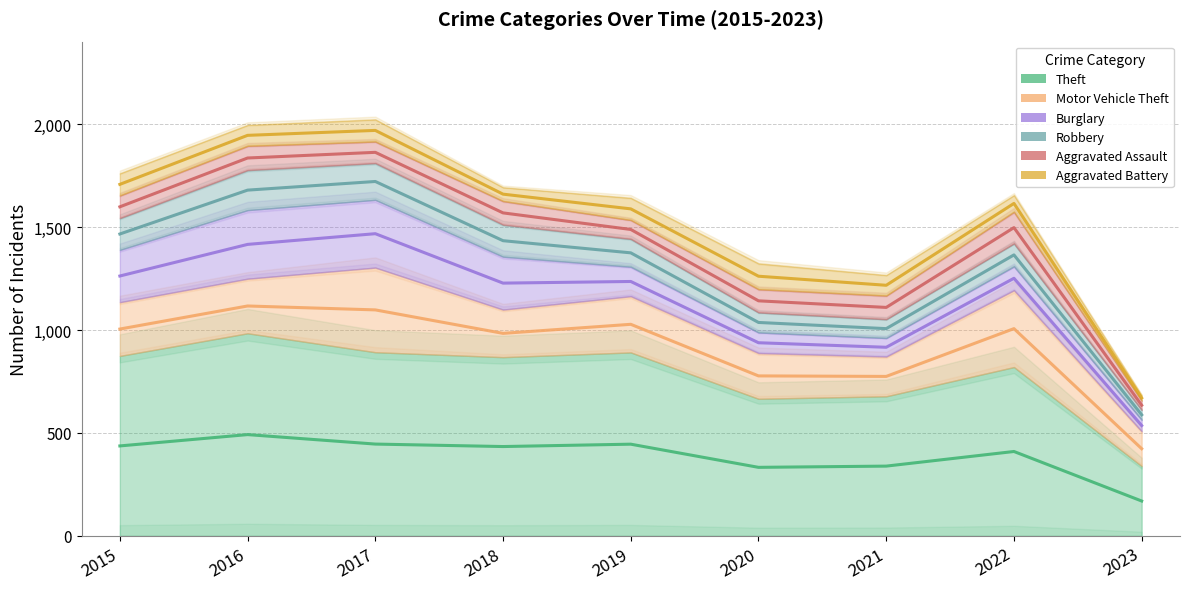

What is the smallest value displayed?

26